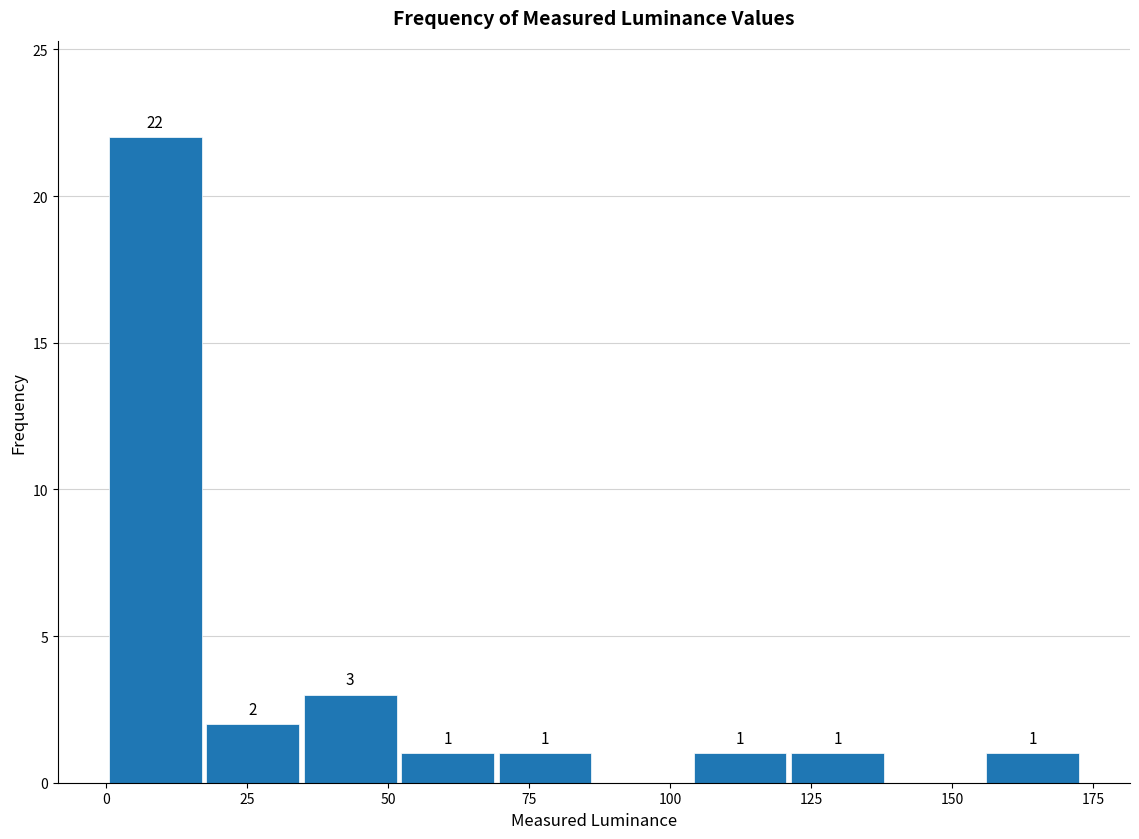

Around what value on the x-axis is the tallest bar? Give the approximate position of its centre, as read against the axis.

10